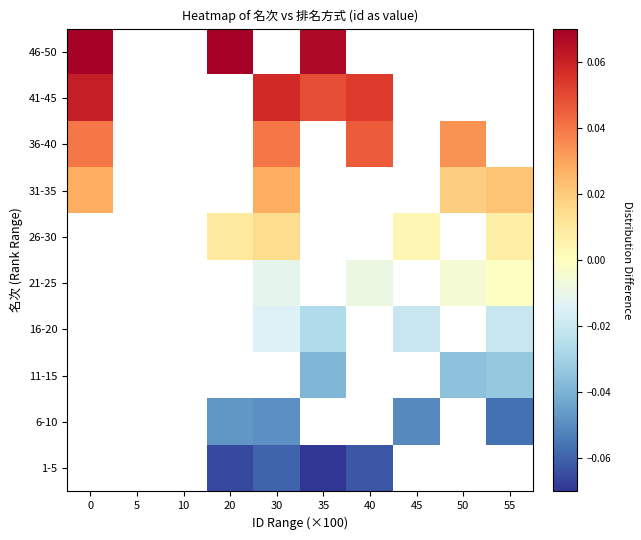

What is the spread (max minus min) of values at 40?

0.1